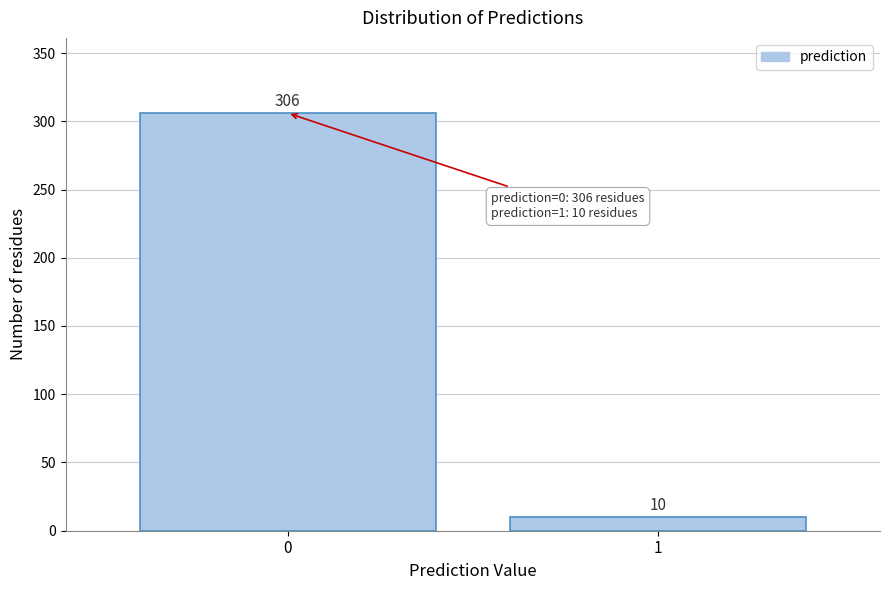

Reading right to left, transcribe all the data shown in this chart.

1=10	0=306